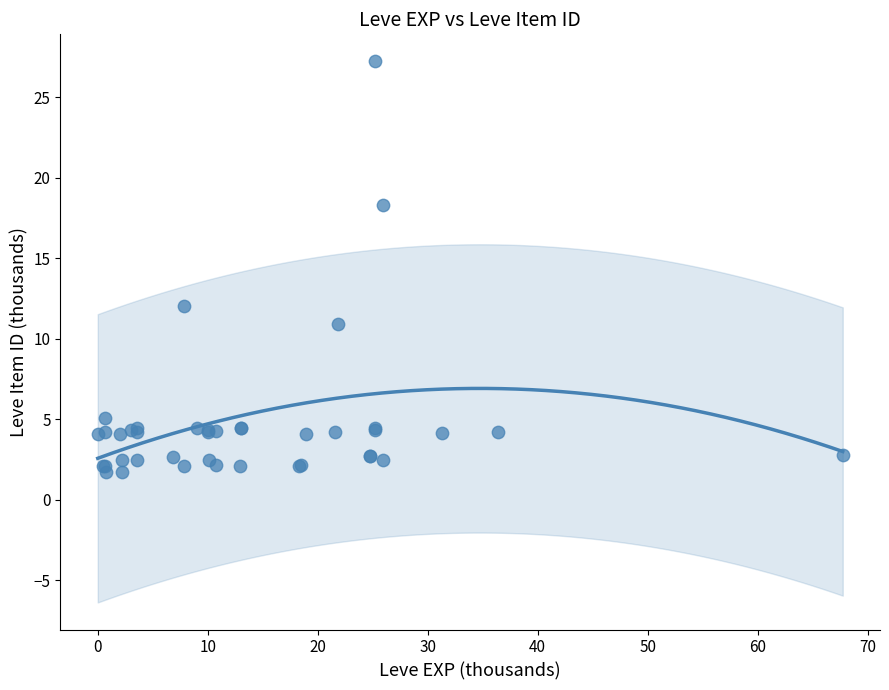

What Y value in the scatter plot is closest to 14?

12.0